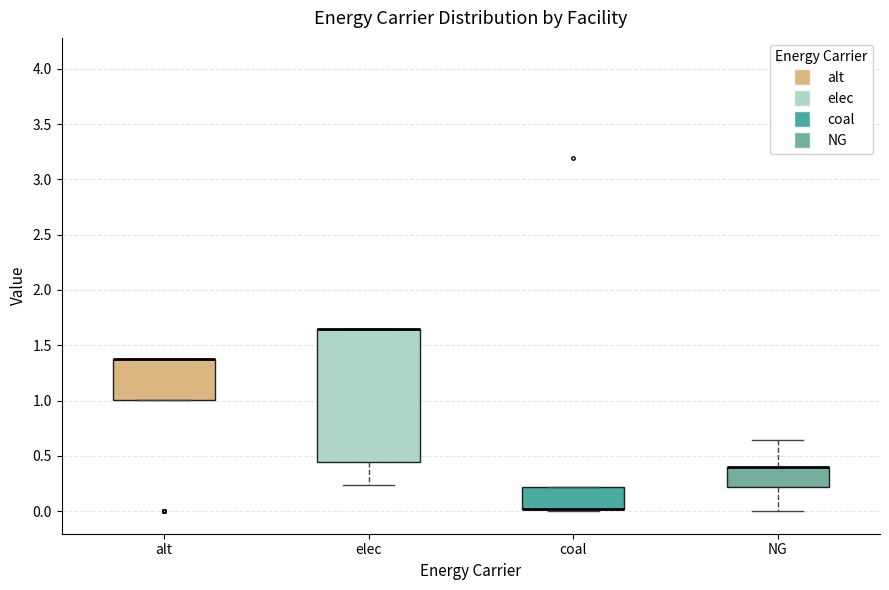

Reading left to right, read every box against the y-axis: the position of its median line, the range the box covers, and the ends of its whiskers. The values are not printed on the chart, so give them approximately, as read against the axis.

alt: median 1.35 (drawn on the box's upper edge), box 1.00 to 1.35, whiskers 1.00 to 1.35
elec: median 1.65 (drawn on the box's upper edge), box 0.45 to 1.65, whiskers 0.25 to 1.65
coal: median 0.00 (drawn on the box's lower edge), box 0.00 to 0.20, whiskers 0.00 (just below the box's lower edge) to 0.20
NG: median 0.40 (drawn on the box's upper edge), box 0.20 to 0.40, whiskers 0.00 to 0.65